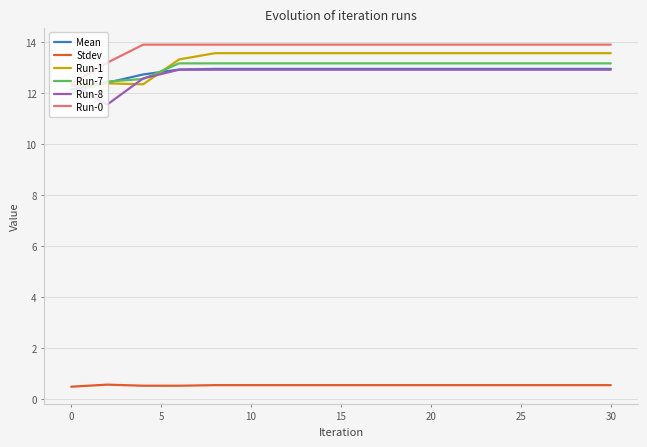

What is the smallest value displayed?

0.5